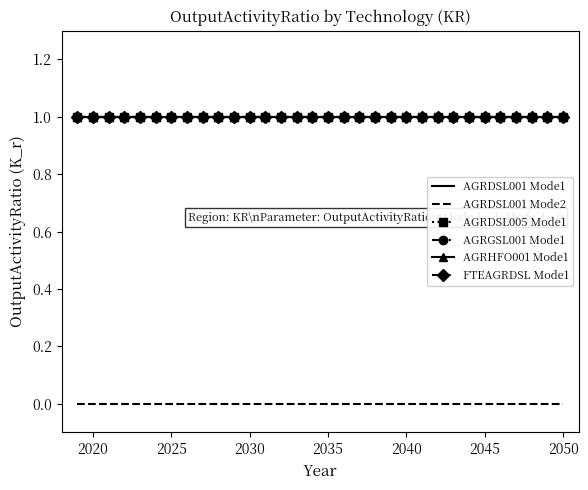

True or false: AGRDSL001 Mode2 and AGRDSL001 Mode1 intersect in this chart.

False